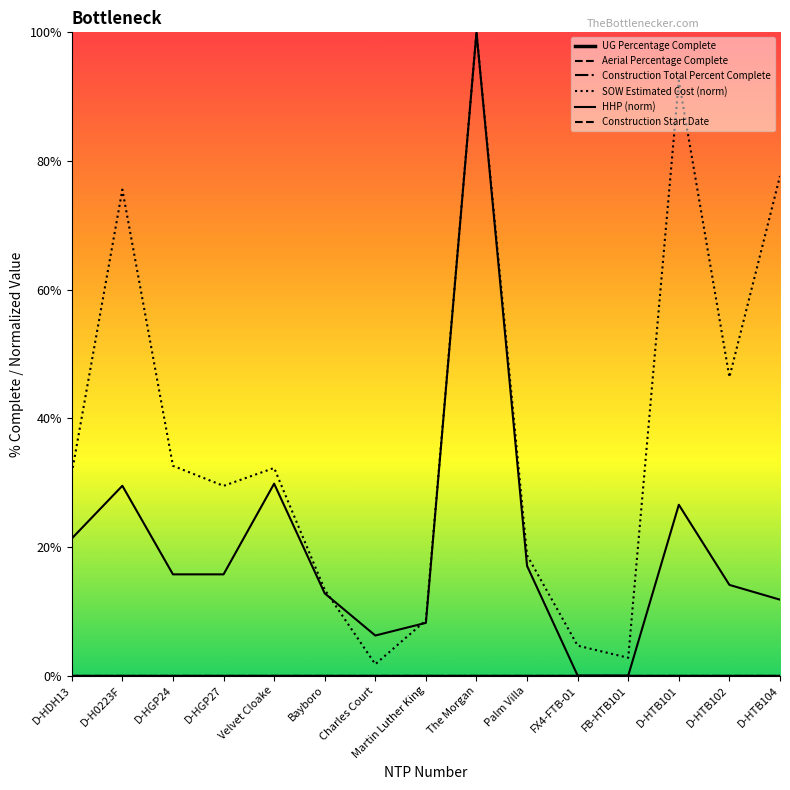

True or false: SOW Estimated Cost (norm) and Construction Start Date cross at least once.

False